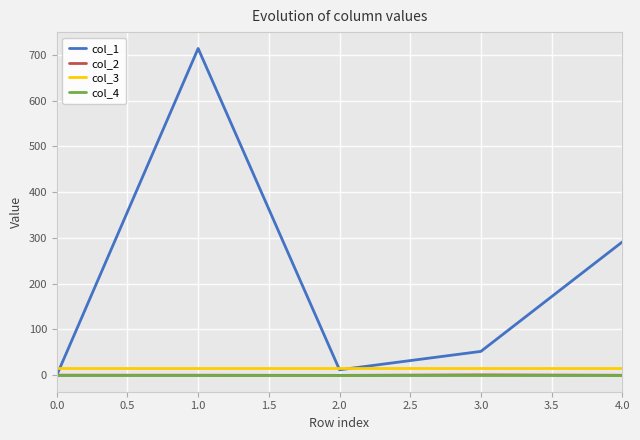

What is the highest value of the col_3 series?

16.0